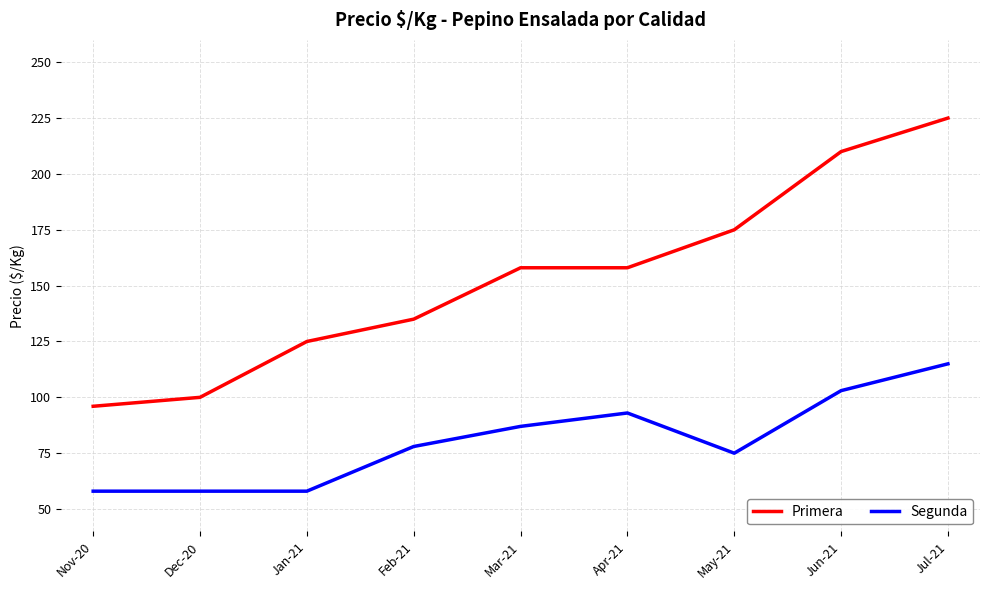

List the series in order of their peak value, lowest first.

Segunda, Primera